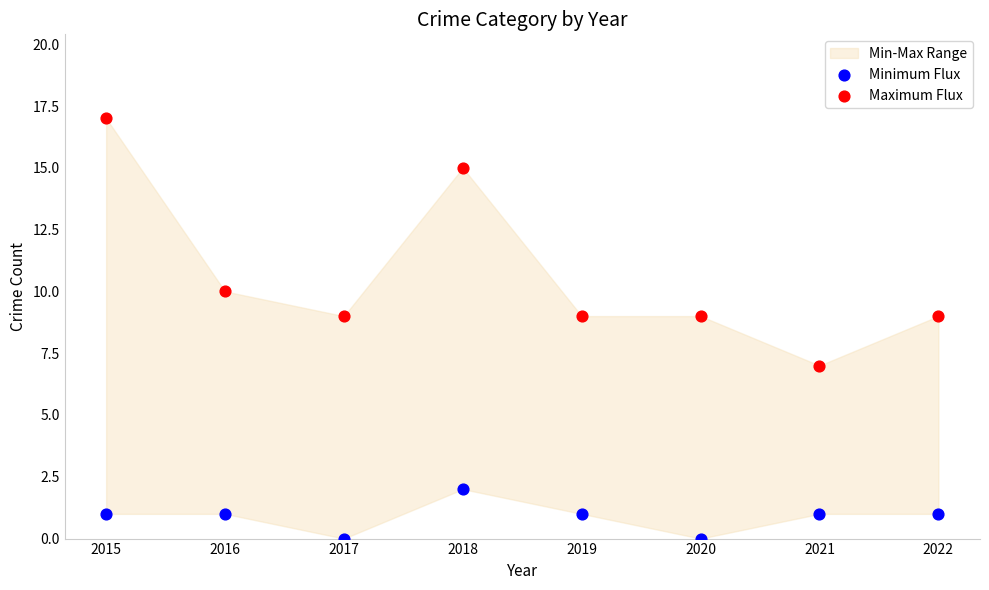

In the Maximum Flux series, what Y value is closest to 12?

10